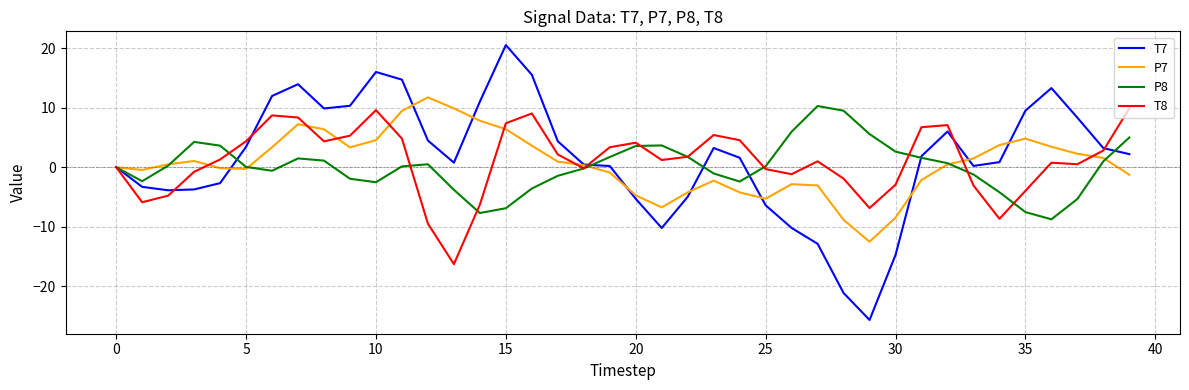

Which series has the widest spread of values?

T7